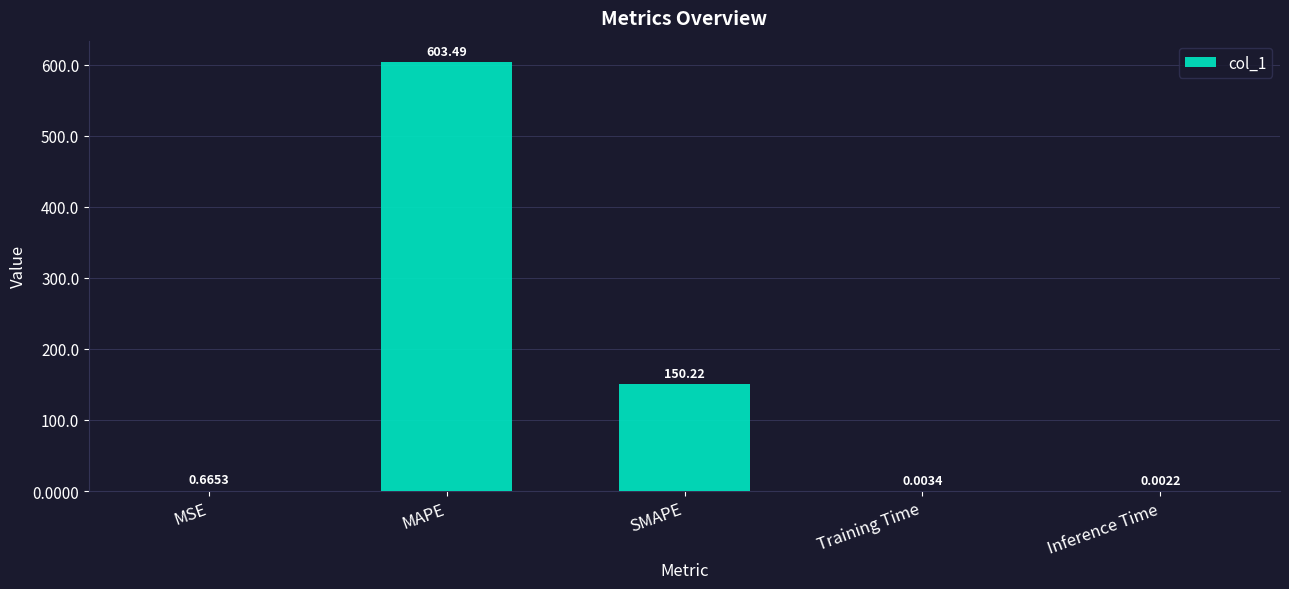

At which label is the value closest to 301?

SMAPE